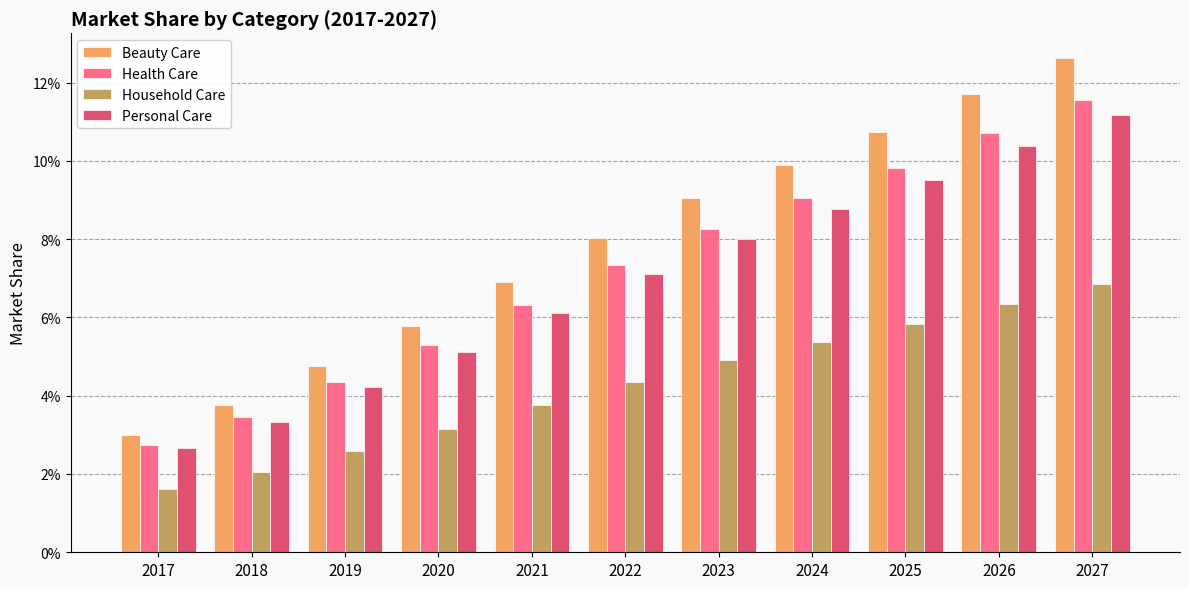

What is the value of the Health Care bar at the 10th from the left?

0.1